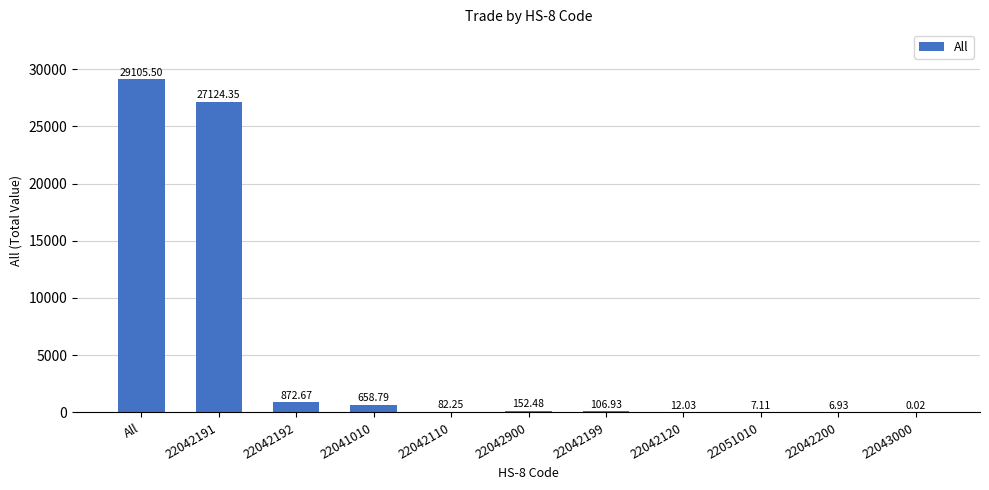

What is the sum of the values at 22042191 and 22041010?

27783.1